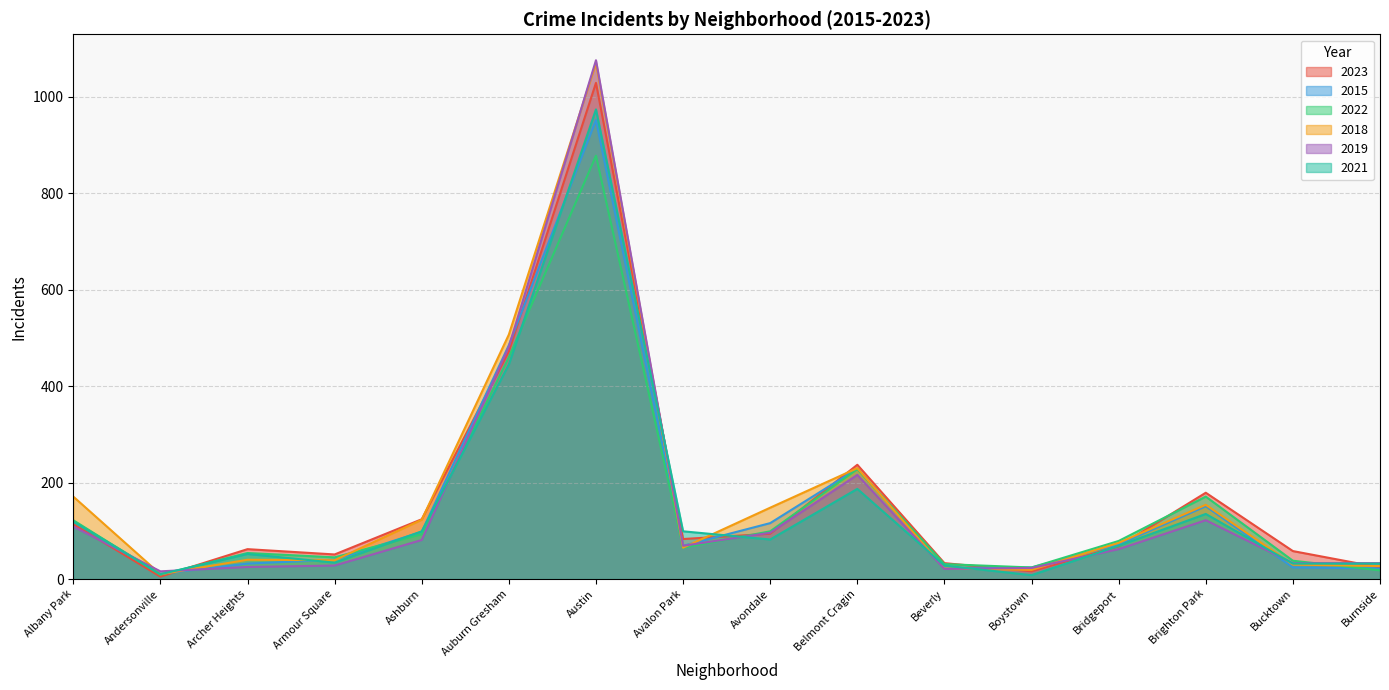

Where does the 2019 series first go above 69?

Albany Park